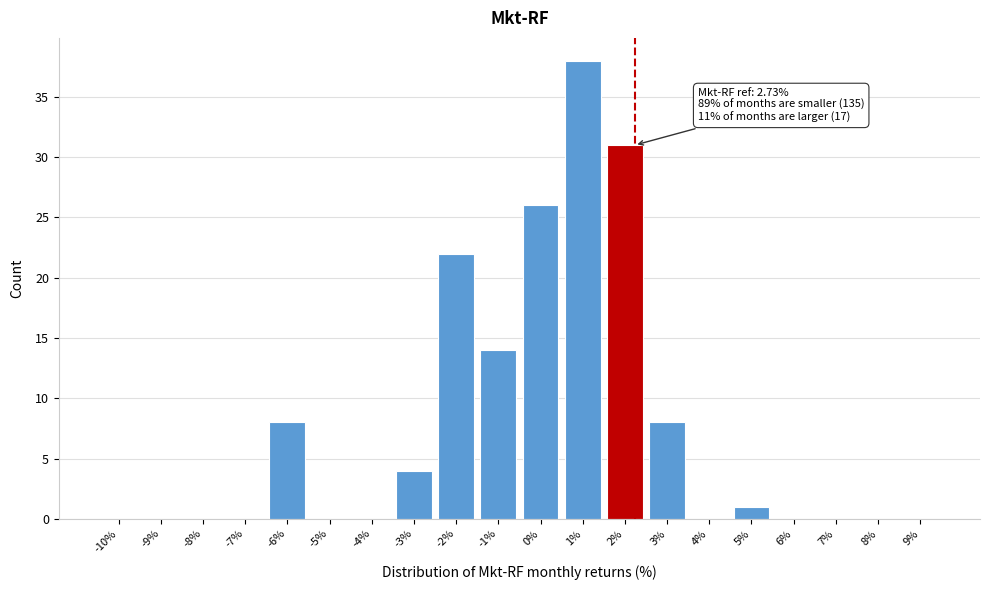

Reading right to left, list all the values displayed in this chart.

9%=0	8%=0	7%=0	6%=0	5%=1	4%=0	3%=8	2%=31	1%=38	0%=26	-1%=14	-2%=22	-3%=4	-4%=0	-5%=0	-6%=8	-7%=0	-8%=0	-9%=0	-10%=0